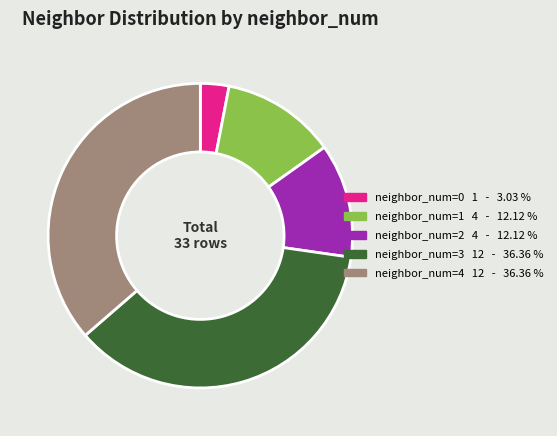

Is there any slice that represents more than half of the pie?

No